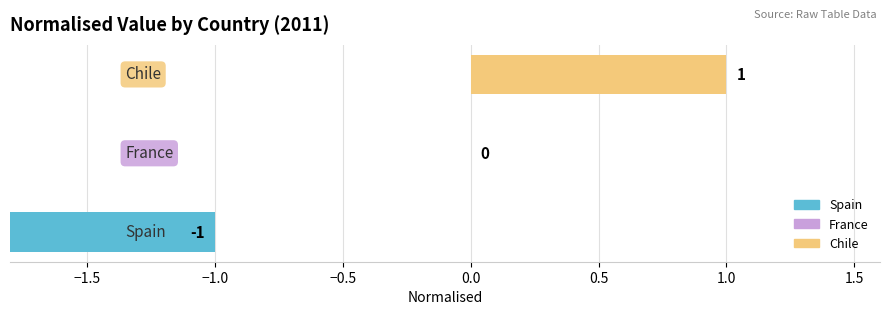

List the labels in order of value, largest first.

Chile, France, Spain